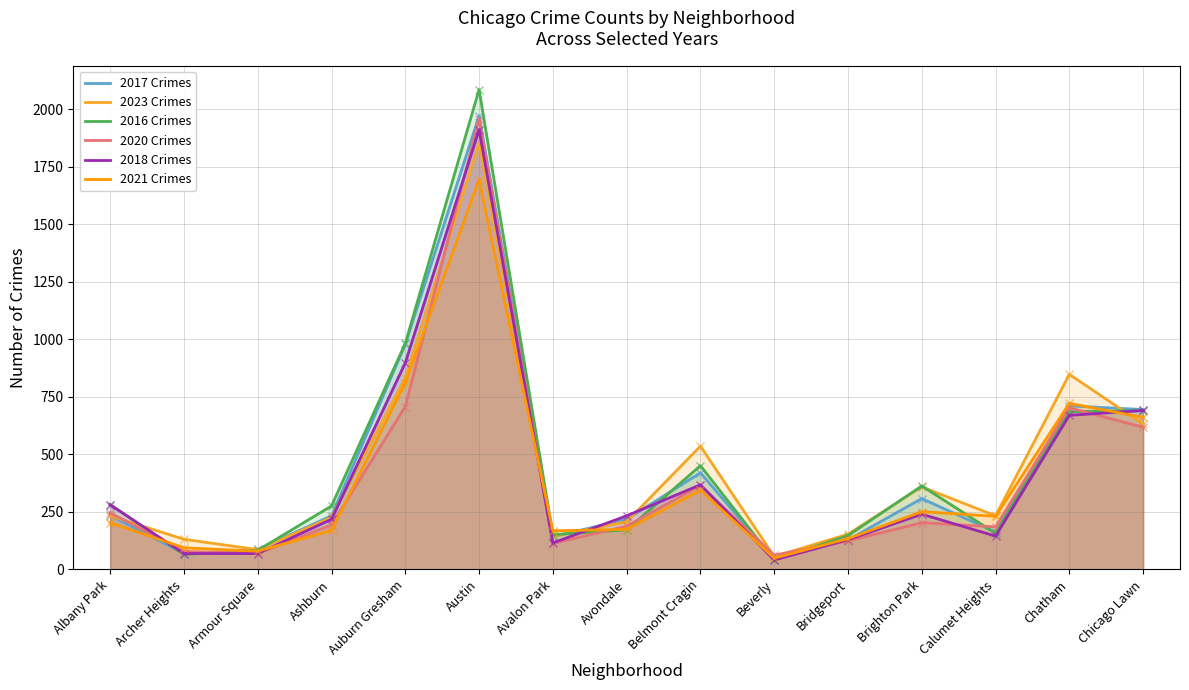

What is the value of the 2021 Crimes point at the 12th from the left?

251